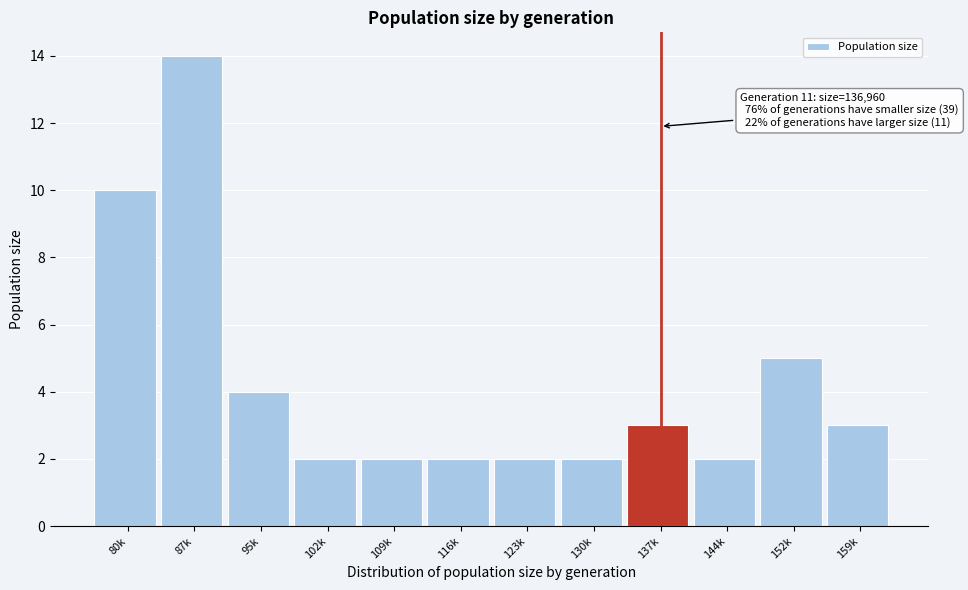

Reading right to left, extract all data points from this chart.

3	5	2	3	2	2	2	2	2	4	14	10